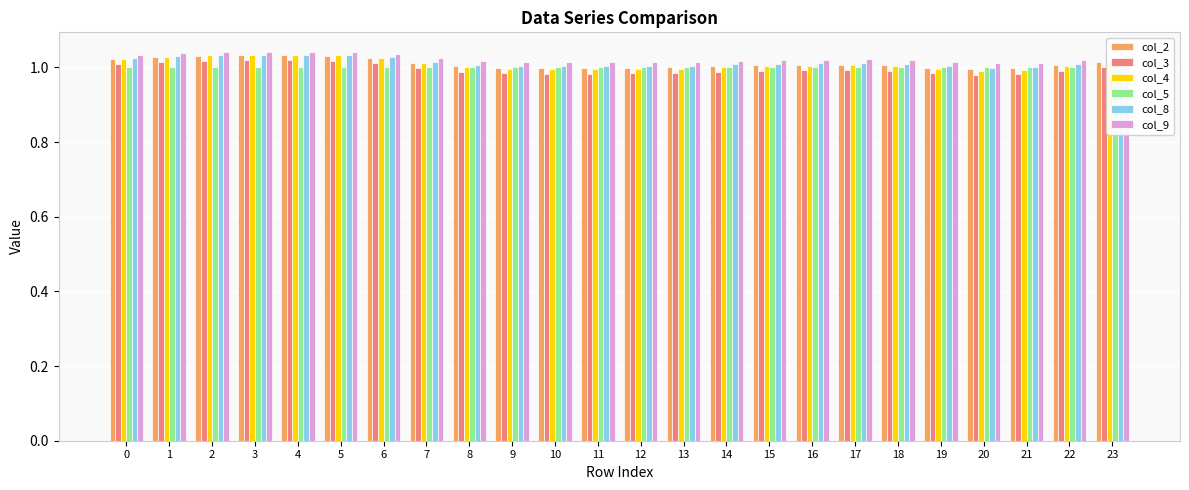

What is the total value across all series at 7?

6.1